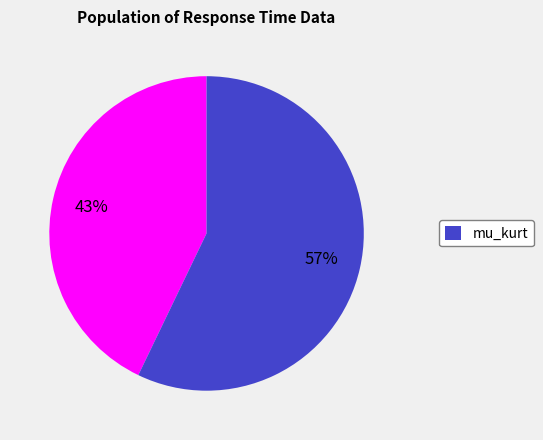

To the nearest percent, what is the difference between the largest and smallest slice percentages?

14%